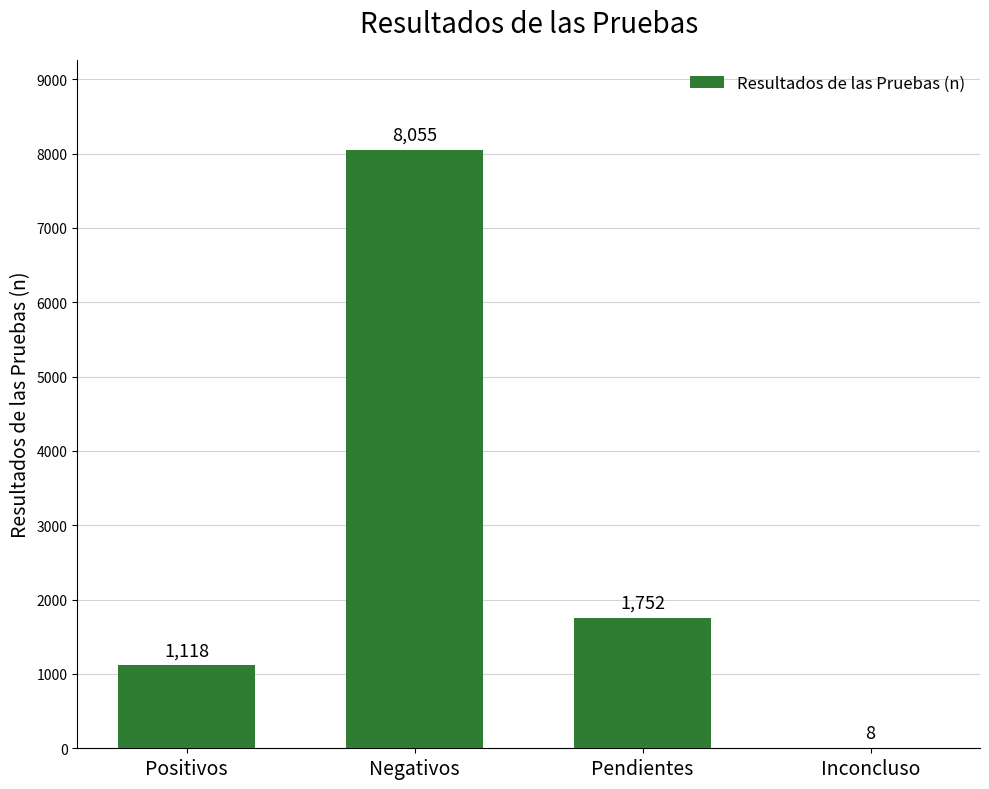

Count the number of data series in this chart.

1